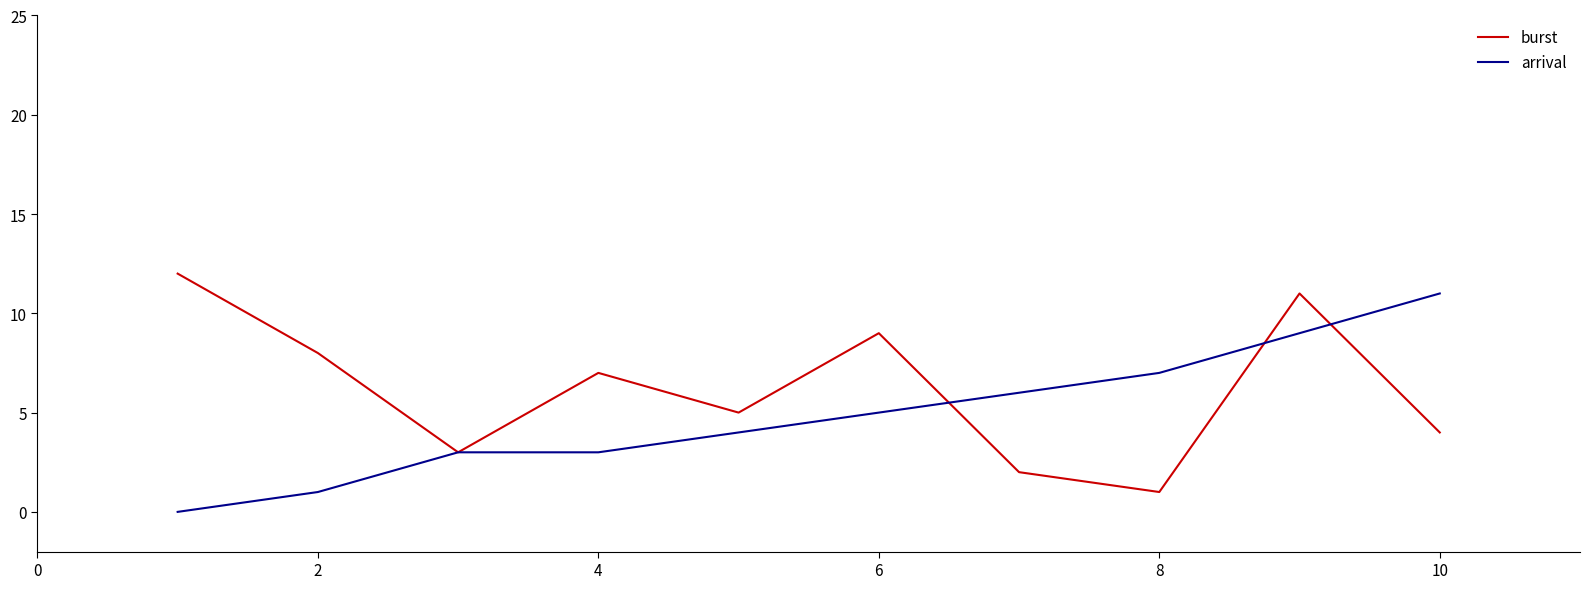

List the series in order of their overall mean, highest first.

burst, arrival